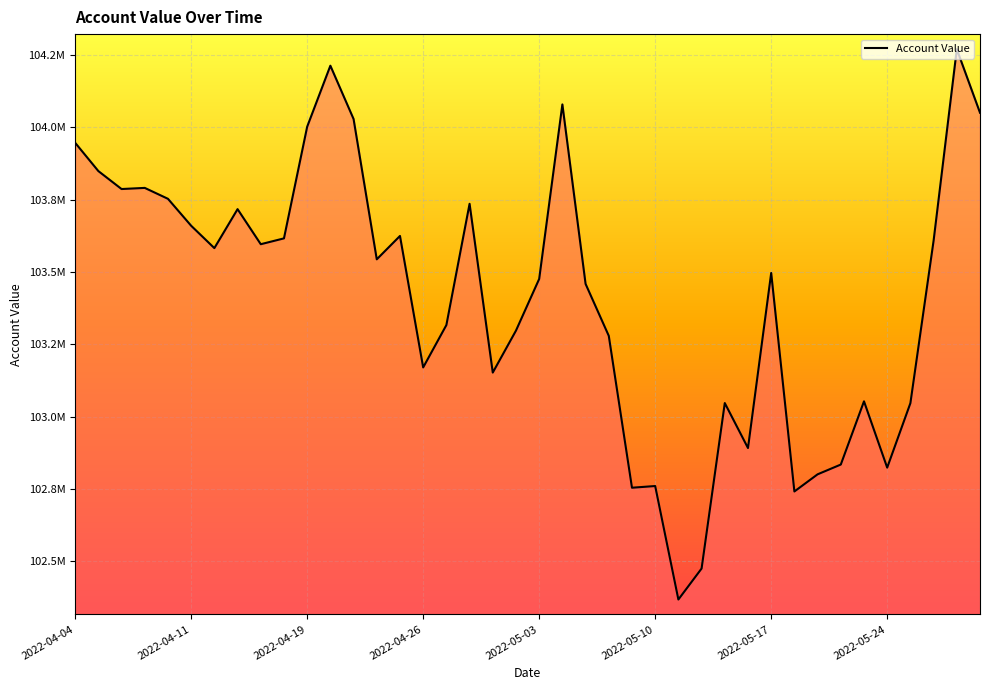

What is the difference between the maximum and minimum values?

1902897.2